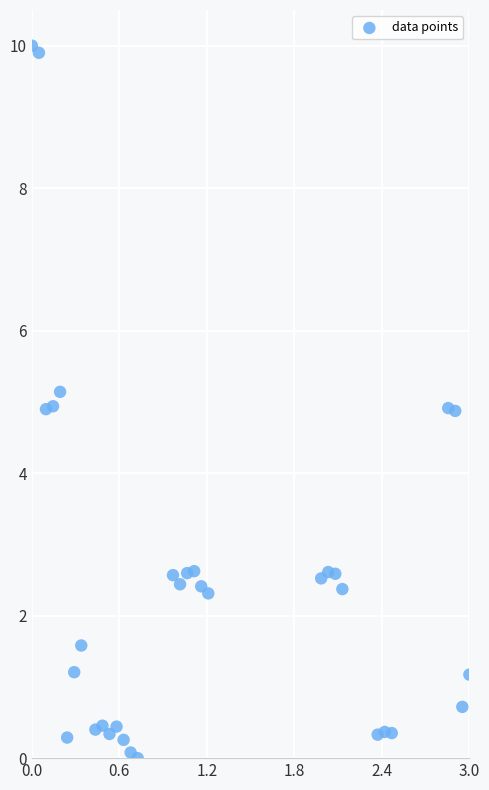

What is the range of X values (max minus min)?

3.0